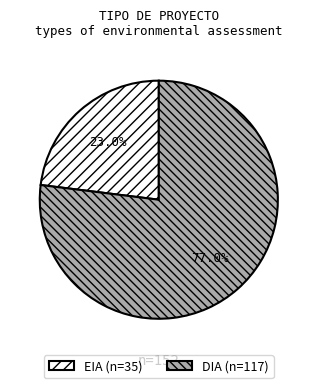

True or false: EIA accounts for 23% of the total.

True